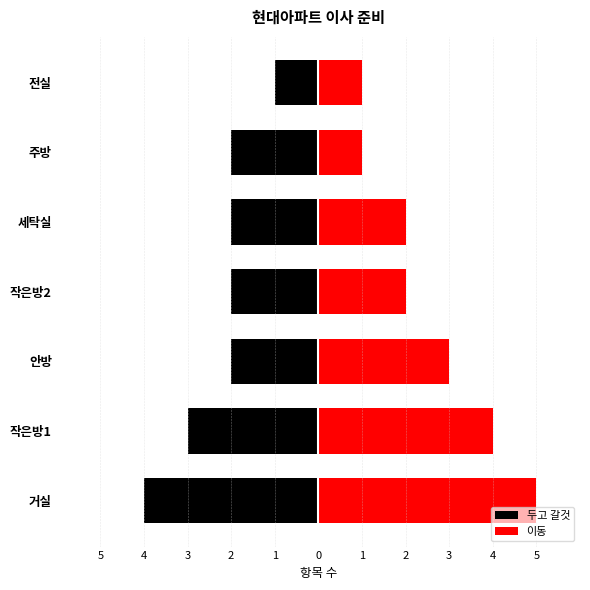

What is the average value of the 두고 갈것 series?

-2